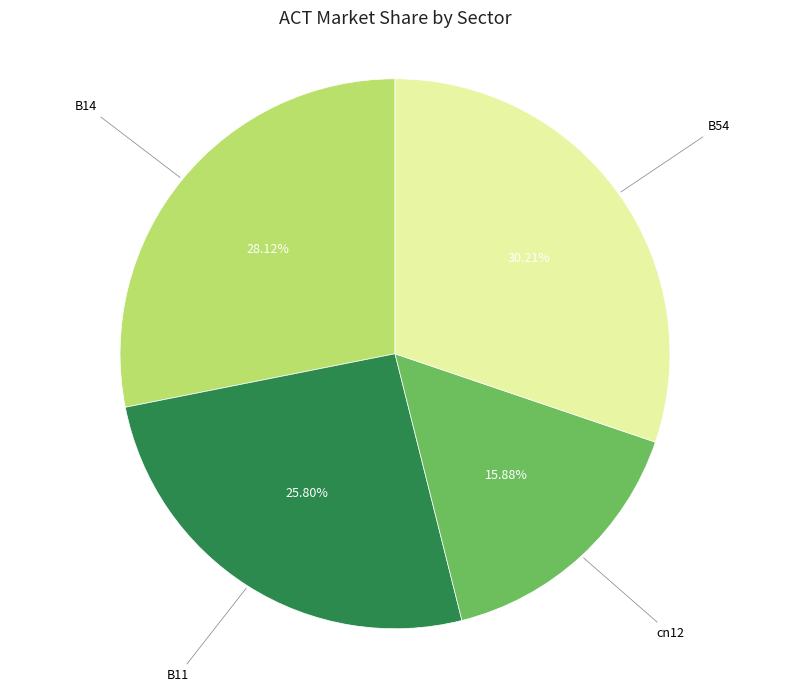

To the nearest percent, what is the combined percentage of cn12 and B14?

44%